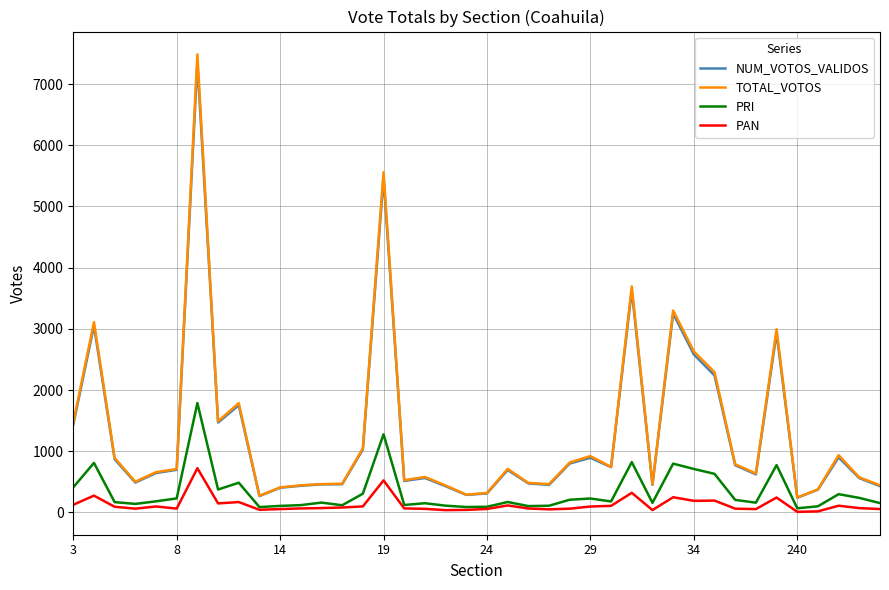

Which series has the largest range (max minus min)?

TOTAL_VOTOS